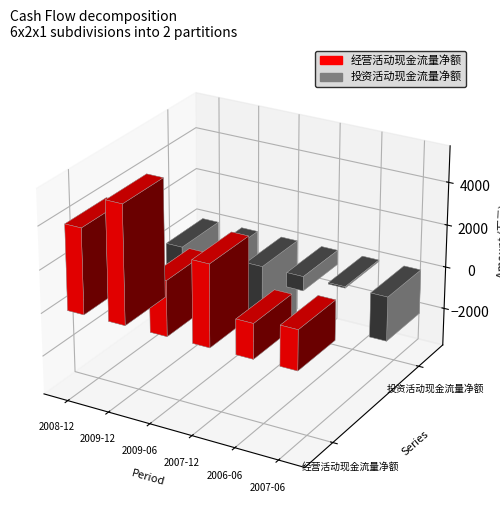

At which label is 经营活动现金流量净额 closest to 3555?

2007-12-31